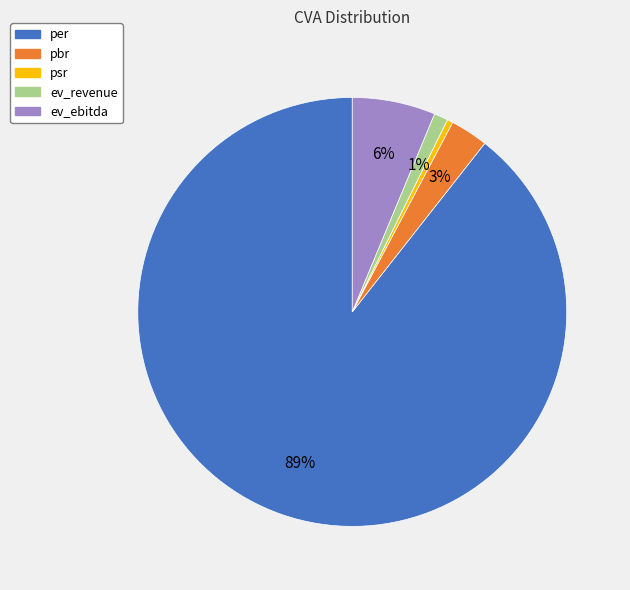

Is there any slice that represents more than half of the pie?

Yes